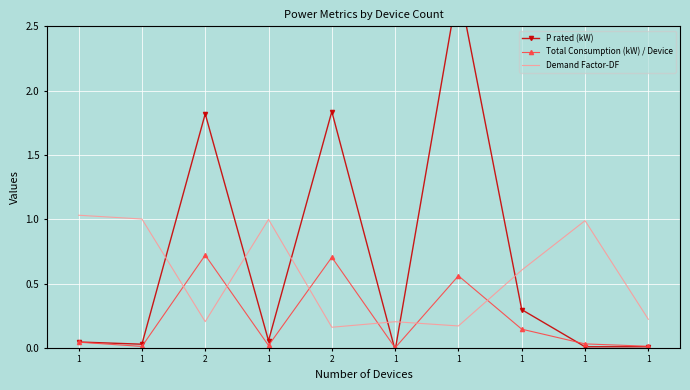

Which series has the largest range (max minus min)?

P rated (kW)